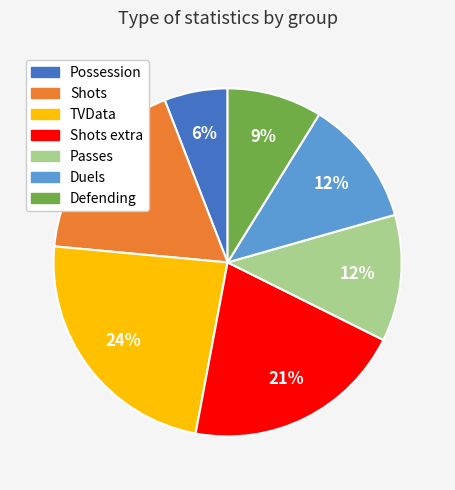

Is there a majority slice in this chart?

No